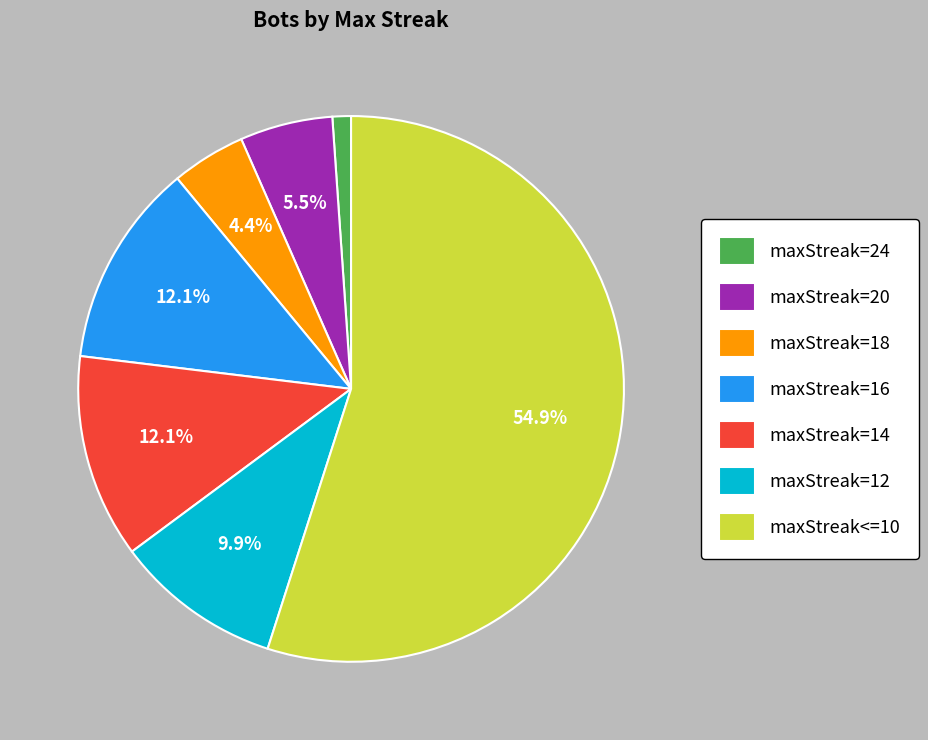

What portion of the pie excludes maxStreak<=10?

45.1%